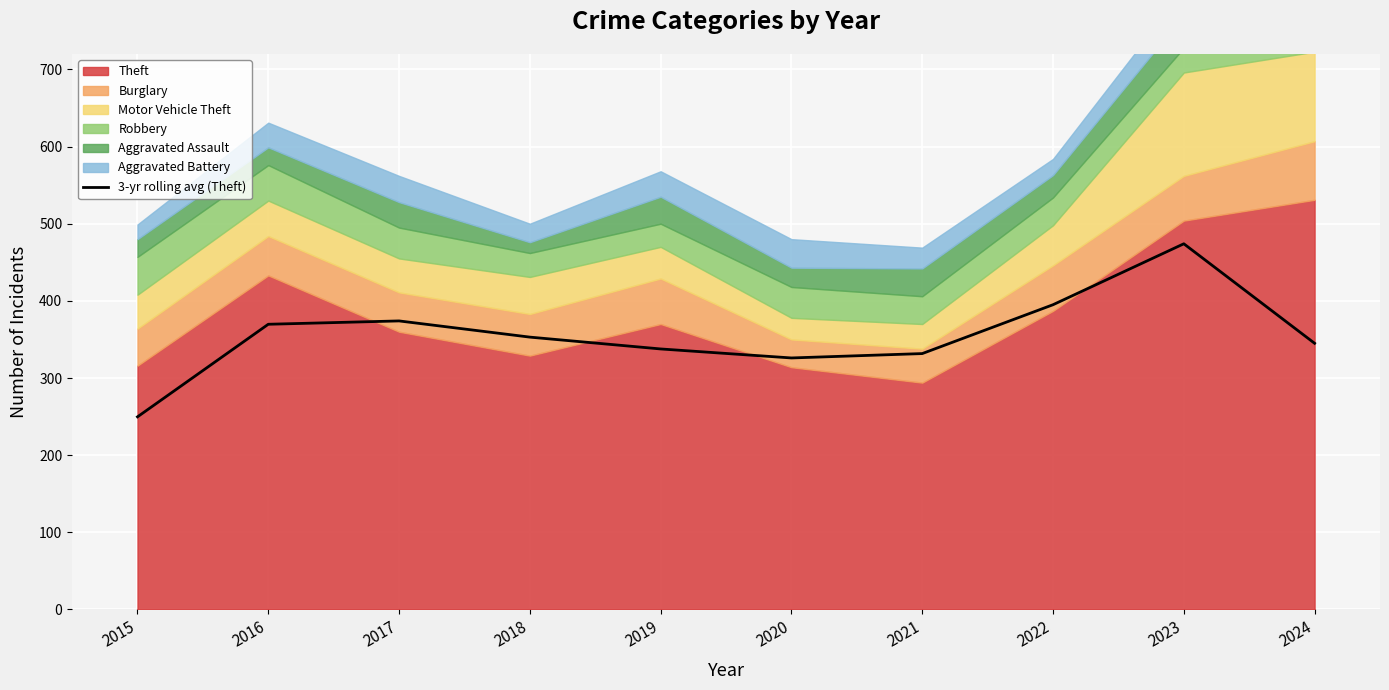

Is it true that 3-yr rolling avg (Theft) equals 172.5 at 2022?

False